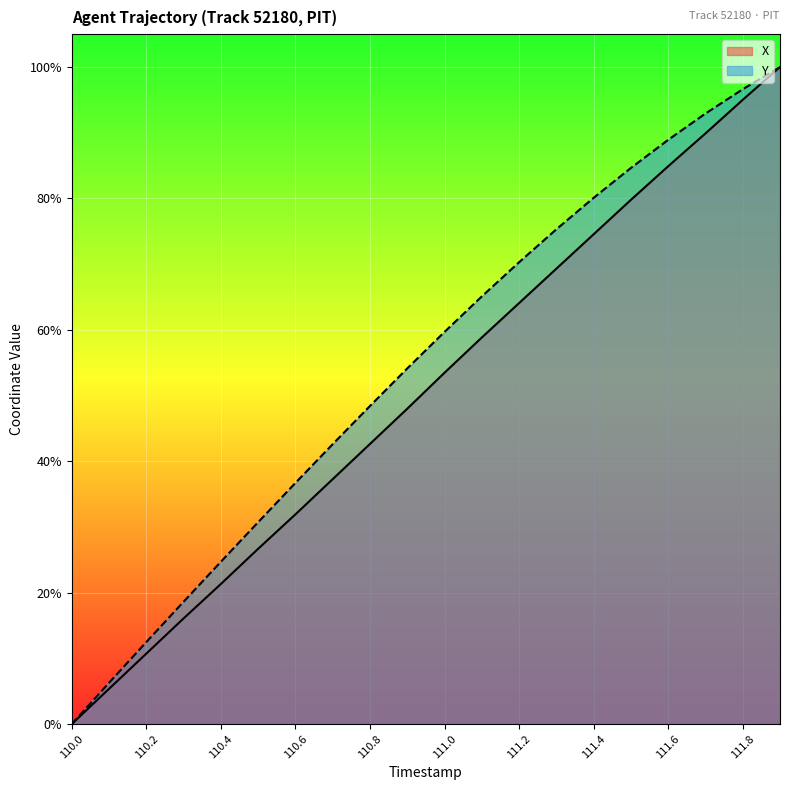

How many distinct data groups are displayed?

2